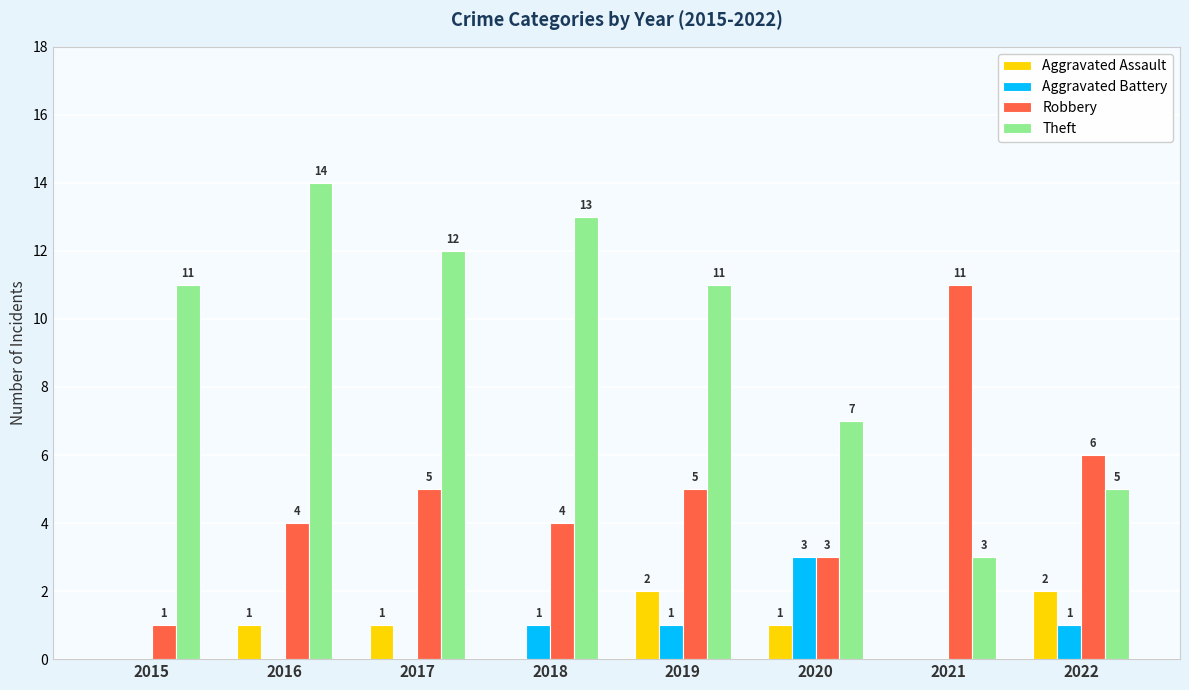

Which label corresponds to the largest value in the chart?

2016